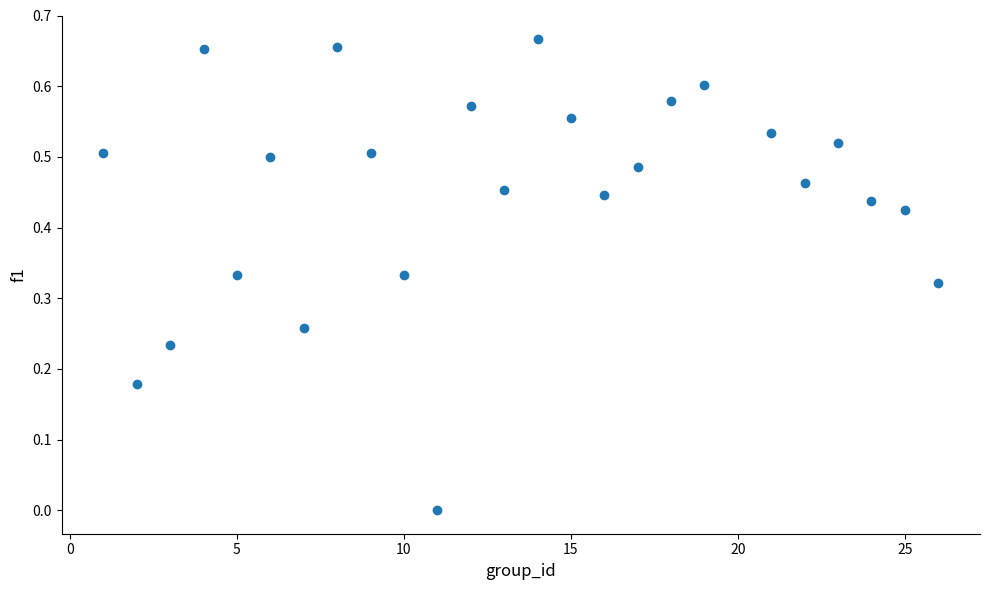

What is the range of X values (max minus min)?

25.0